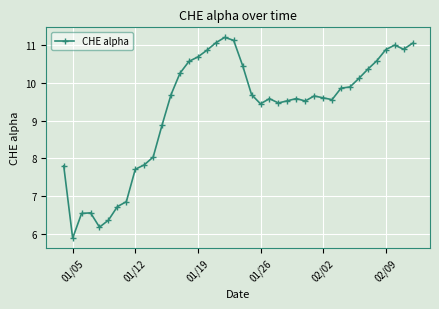

What is the difference between the second highest and minimum values?

5.3